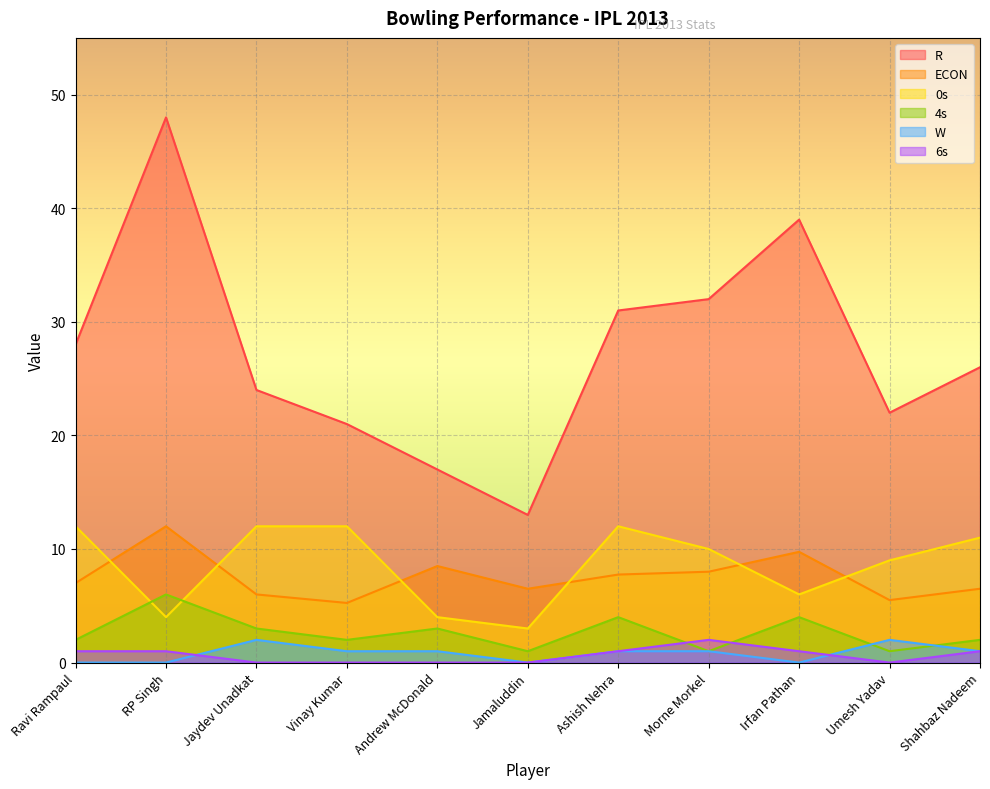

True or false: 4s and ECON intersect in this chart.

False